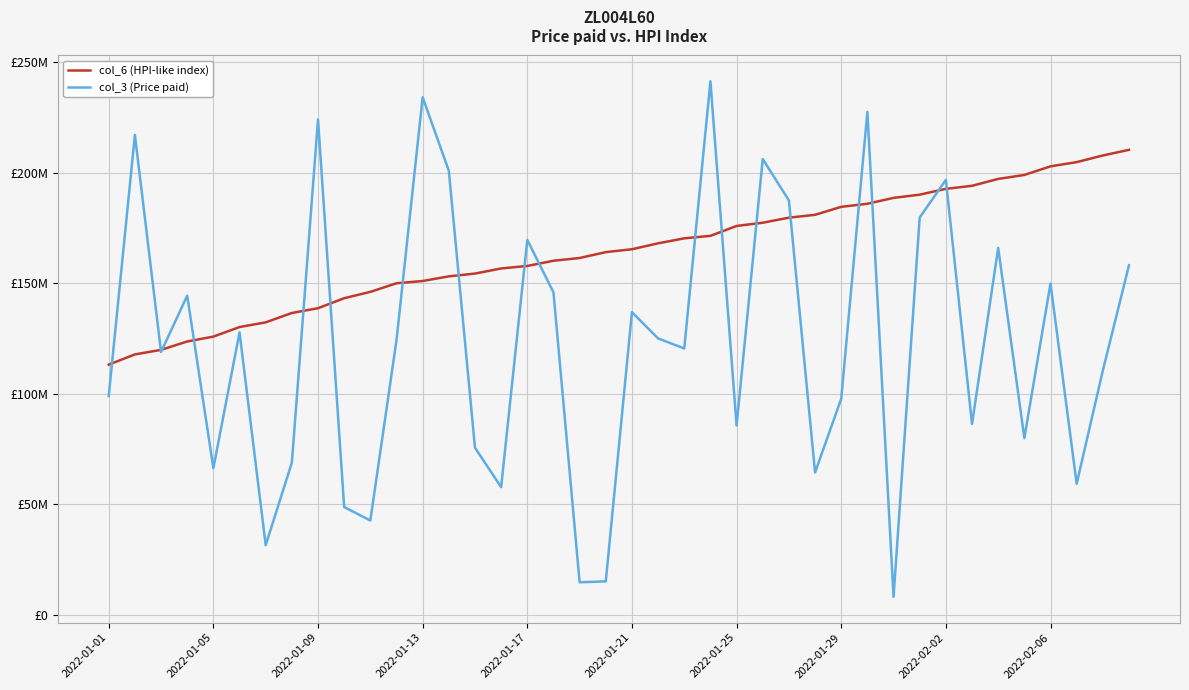

Which series has the largest total across all categories?

col_6 (HPI-like index)